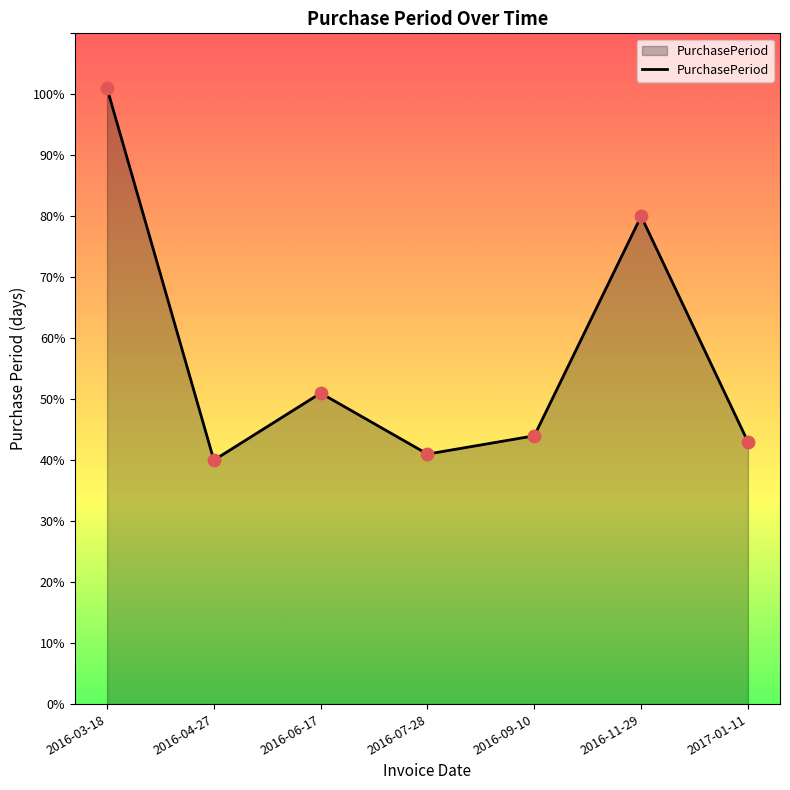

Which has a higher value, 2016-04-27 or 2016-11-29?

2016-11-29